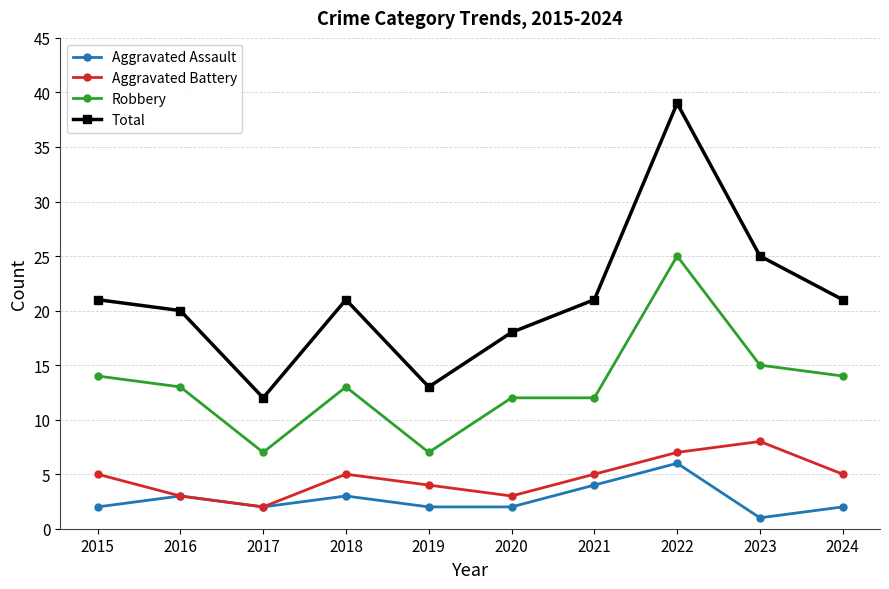

What is the difference between the maximum and minimum values in the Aggravated Assault series?

5